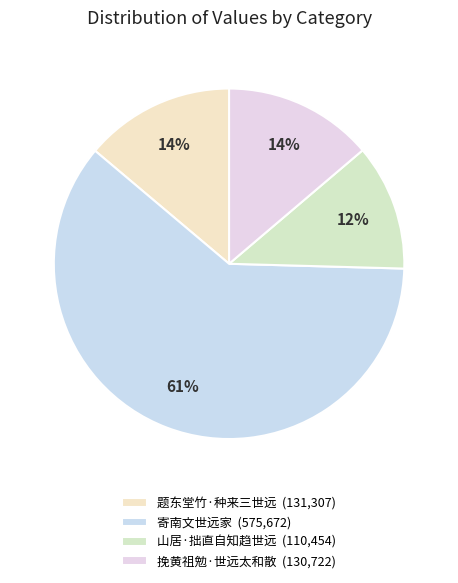

True or false: 题东堂竹·种来三世远 accounts for 28% of the total.

False